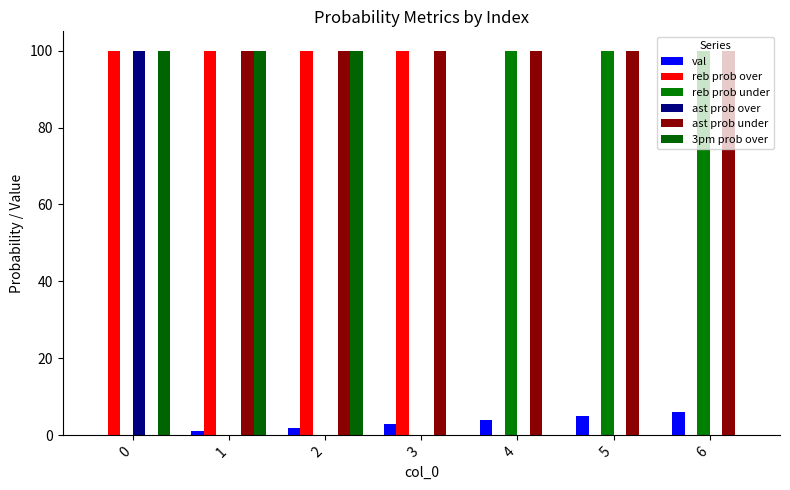

What is the difference between the maximum and minimum values in the val series?

6